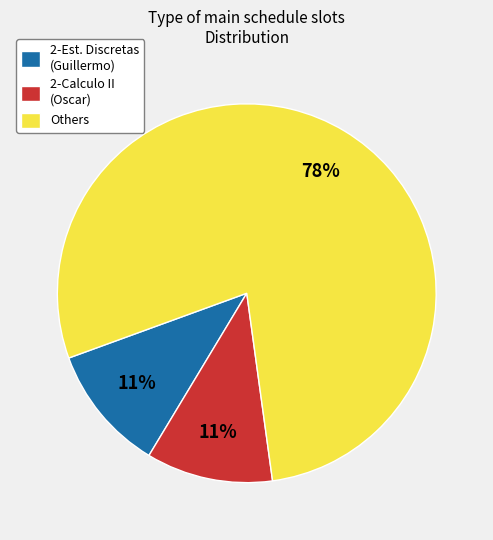

Is it true that Others is 78% of the pie?

True